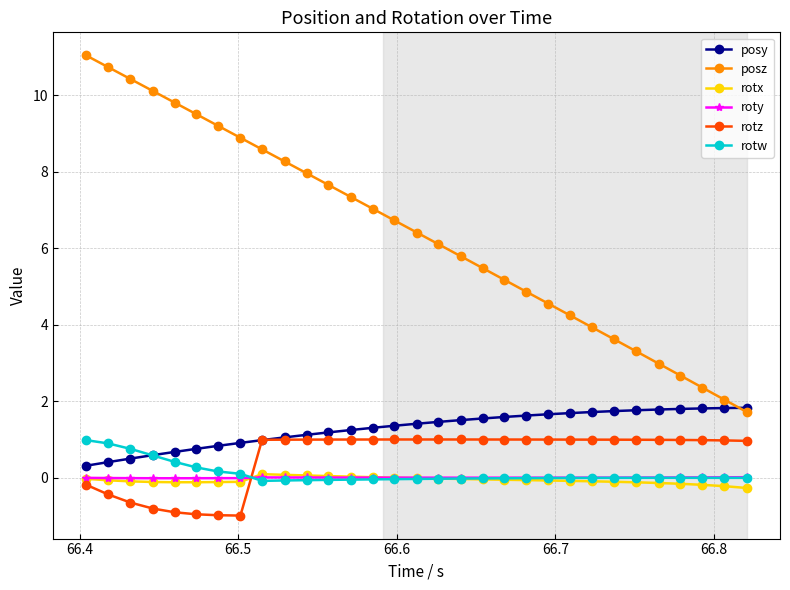

Which series has the largest total across all categories?

posz